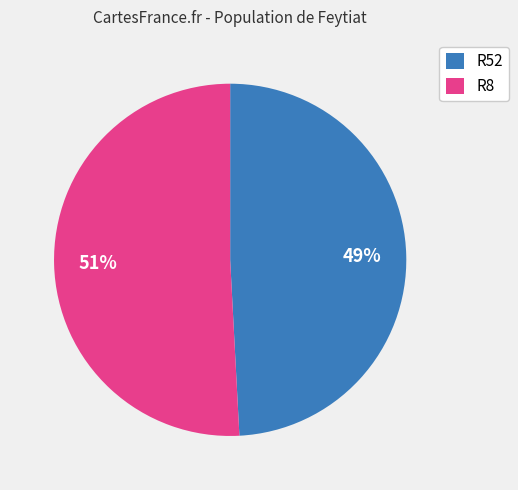

Which slice represents more than half of the pie?

R8